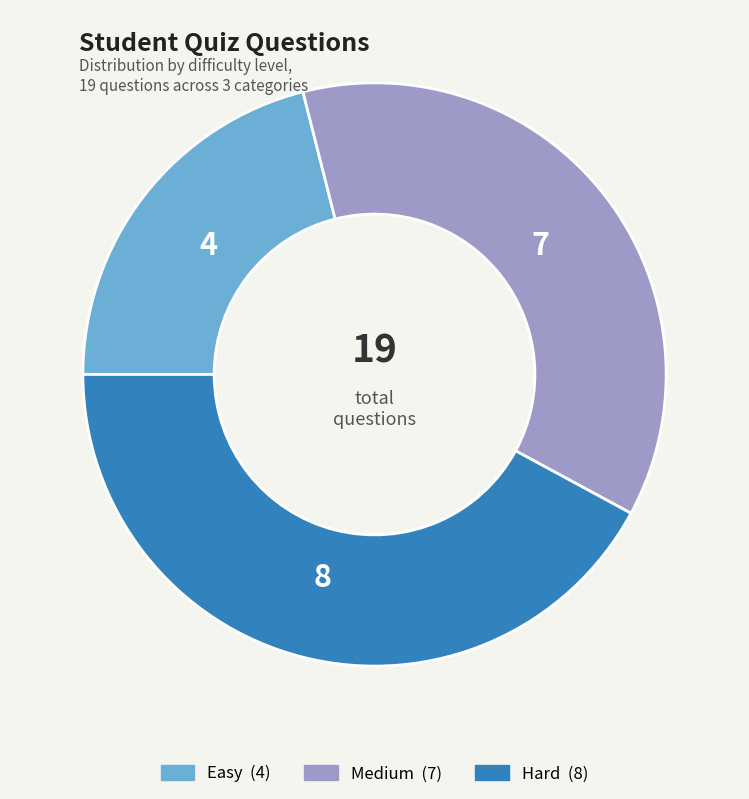

Which category has the smallest portion of the pie?

Easy